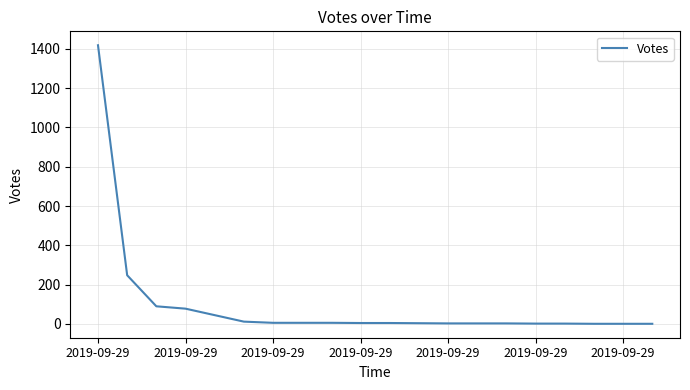

What is the difference between the maximum and minimum values?

1417